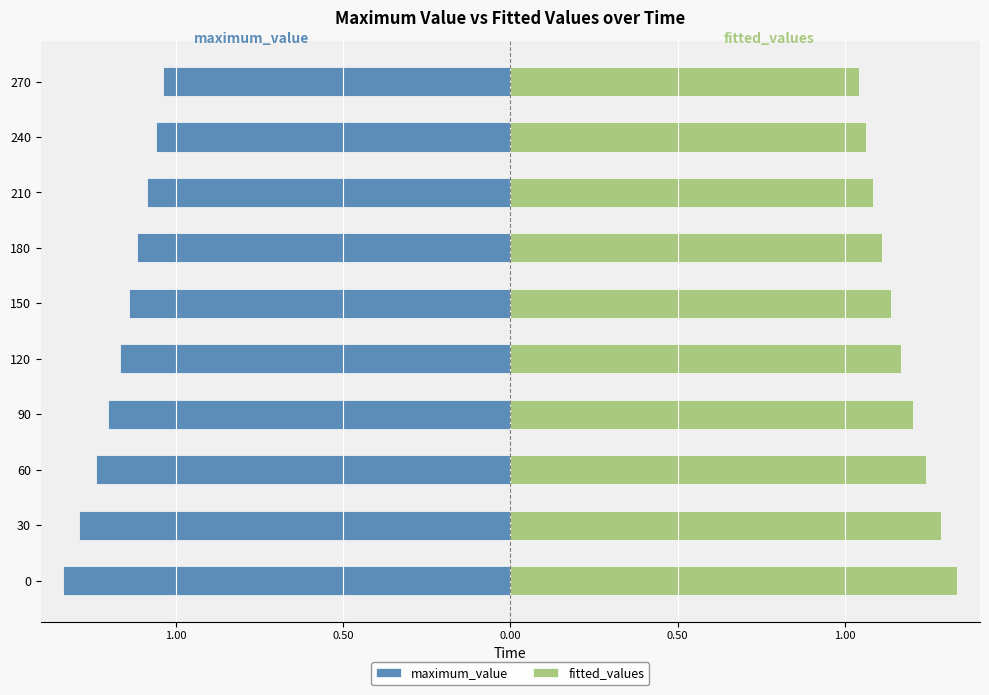

Is the value of maximum_value at 90 greater than the value of fitted_values at 120?

No